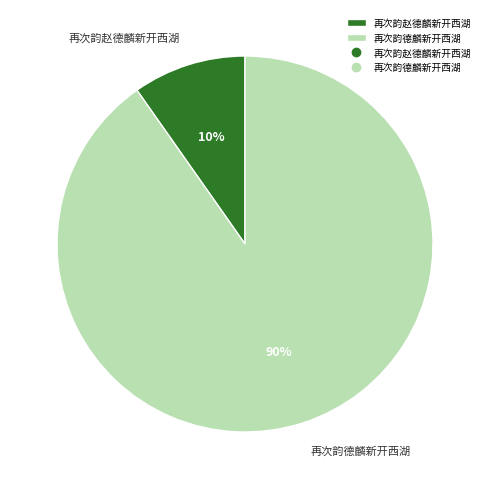

Which slice is the largest?

再次韵德麟新开西湖